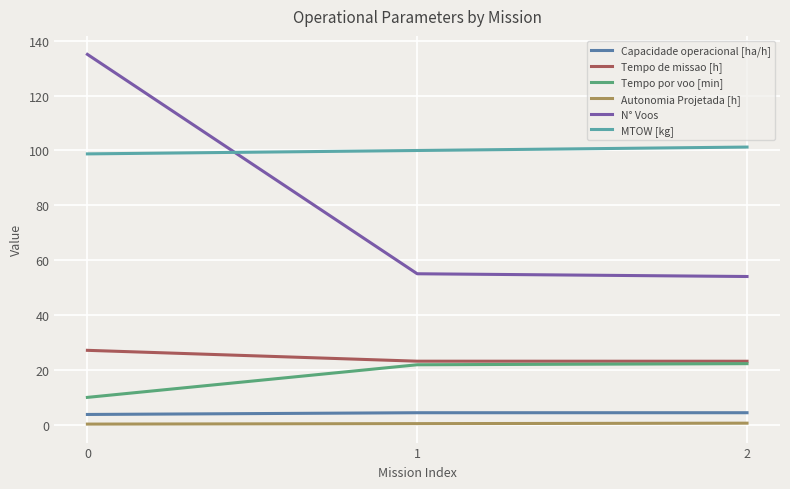

Is the value of Capacidade operacional [ha/h] at 1 greater than the value of Tempo de missao [h] at 0?

No